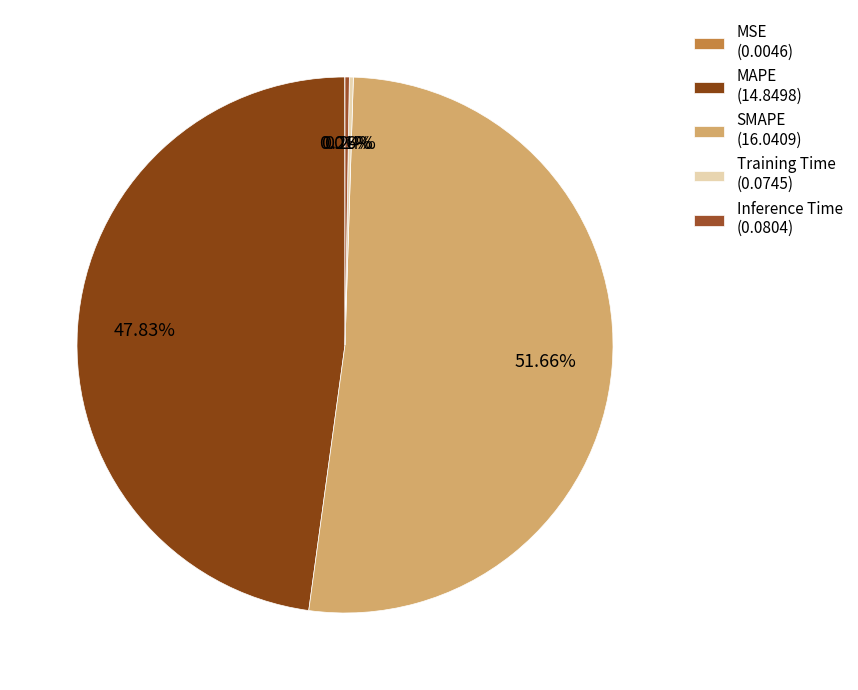

Does any single category account for the majority?

Yes